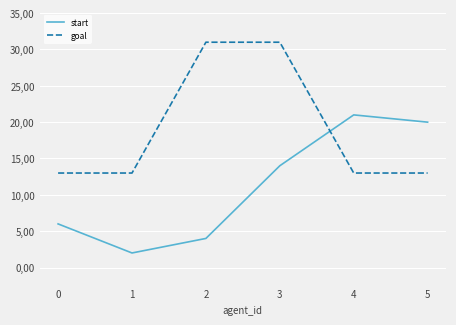

At how many categories does at least one series exceed 6?

6